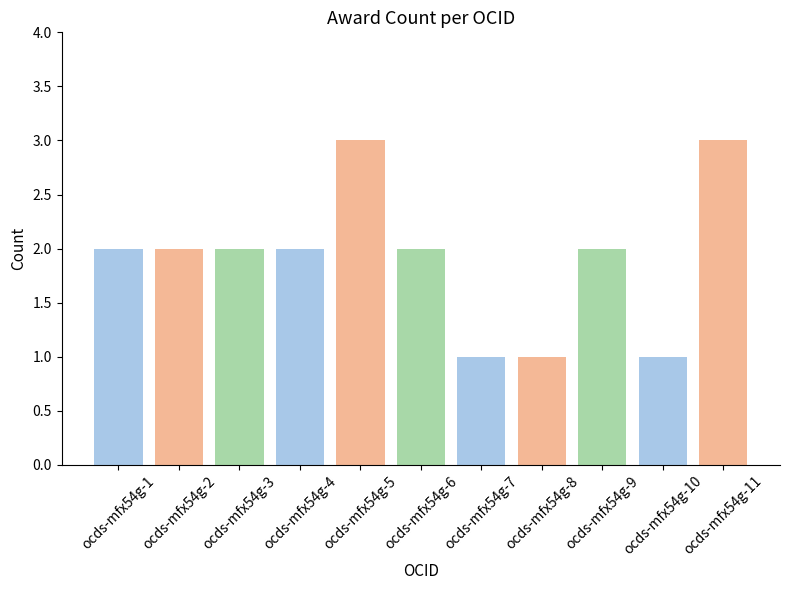

What is the maximum value shown in the chart?

3